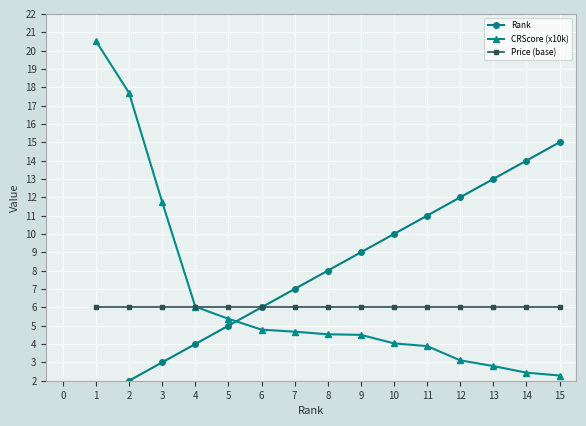

The CRScore (x10k) series shows 2.7 at 11. True or false?

False